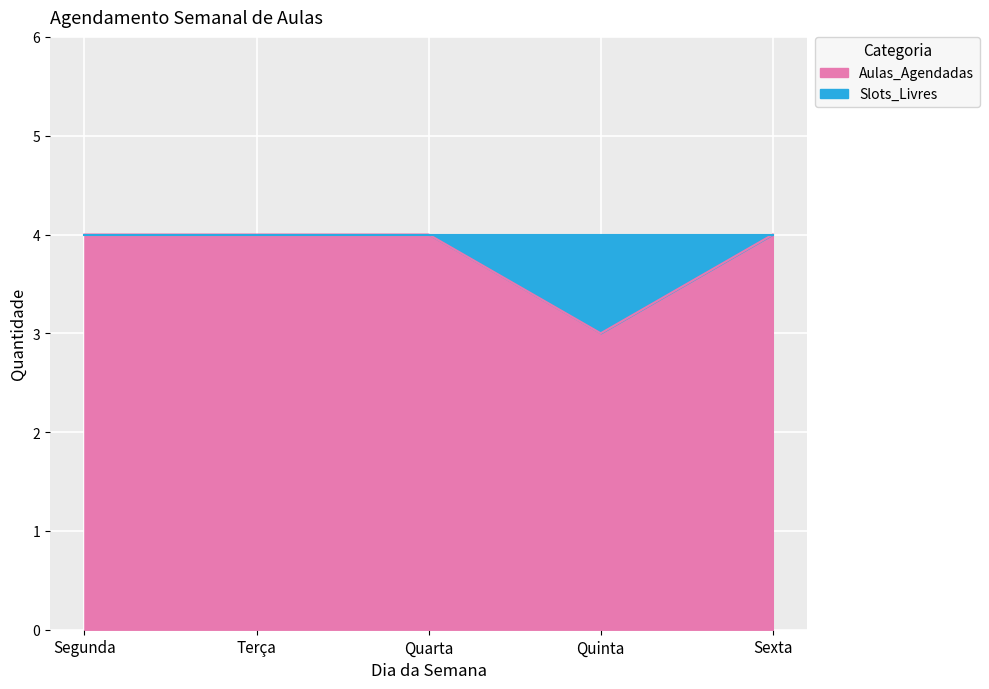

What is the label of the 1st point from the left?

Segunda